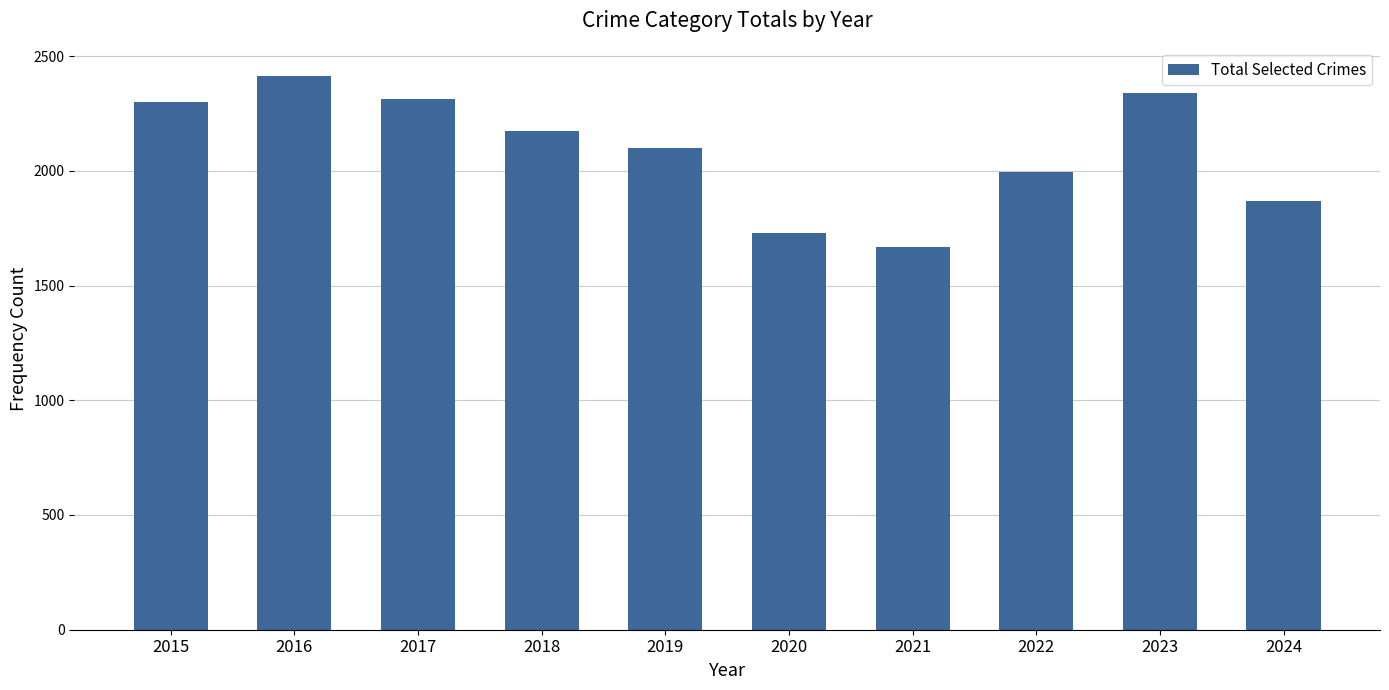

What is the difference between the maximum and second lowest values?

688